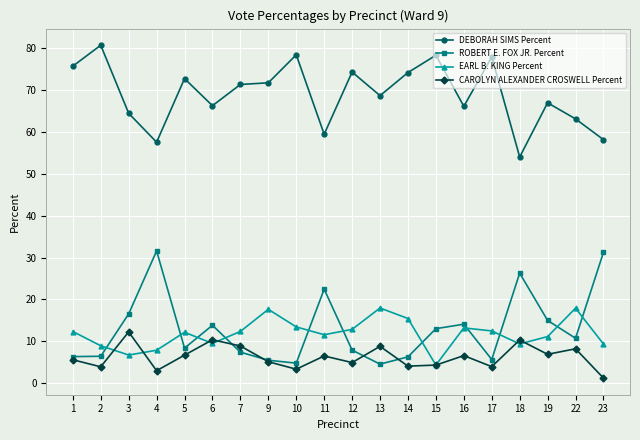

What is the approximate value of EARL B. KING Percent at 23?

9.4